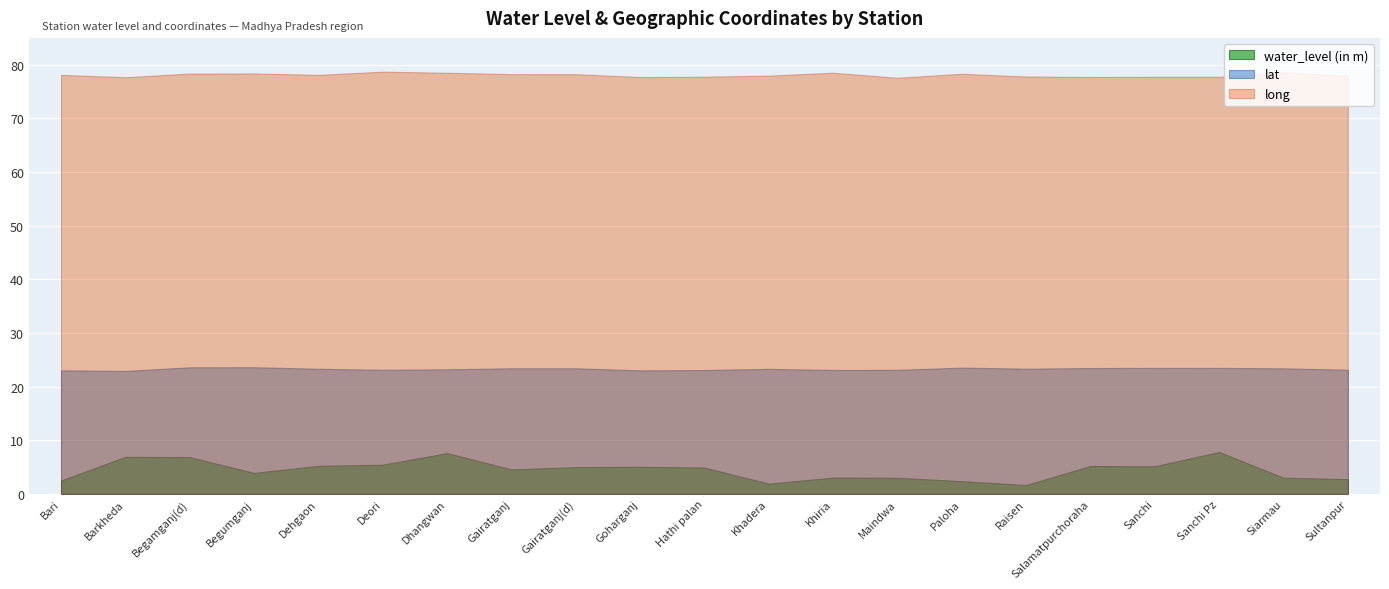

What are all the series names shown in the legend?

water_level (in m), lat, long